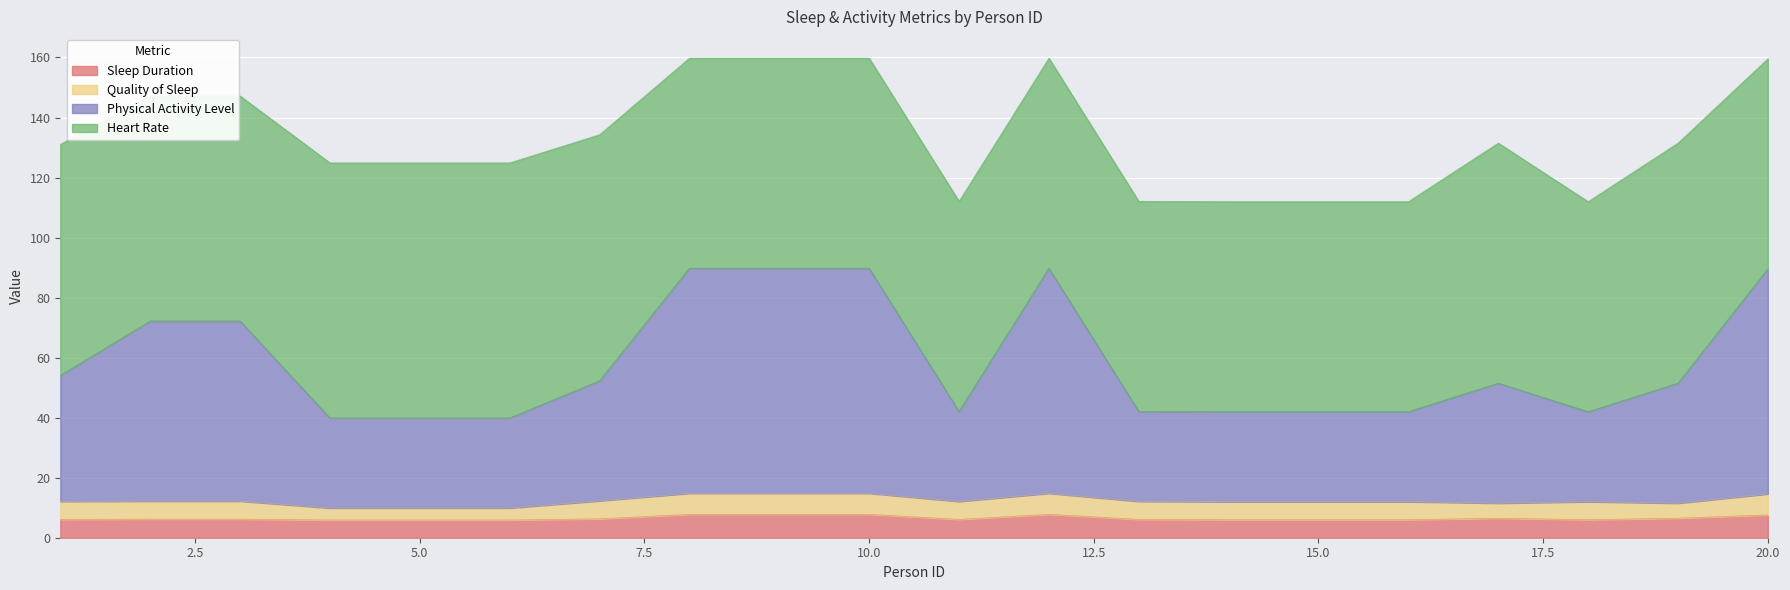

True or false: Physical Activity Level has a value of 20.0 at 6.

False